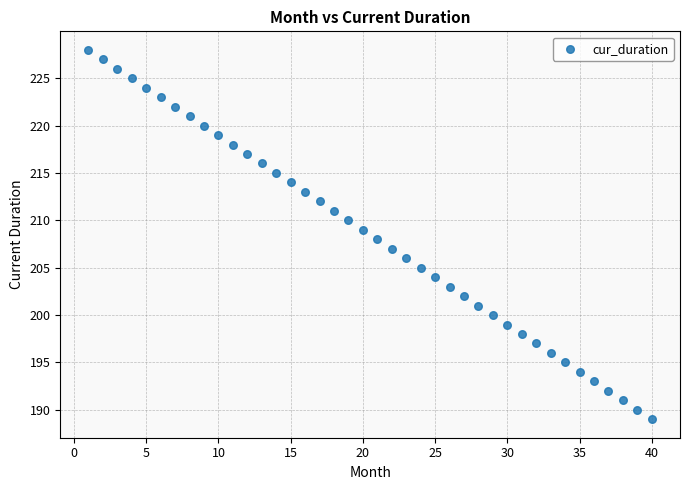

What is the range of X values (max minus min)?

39